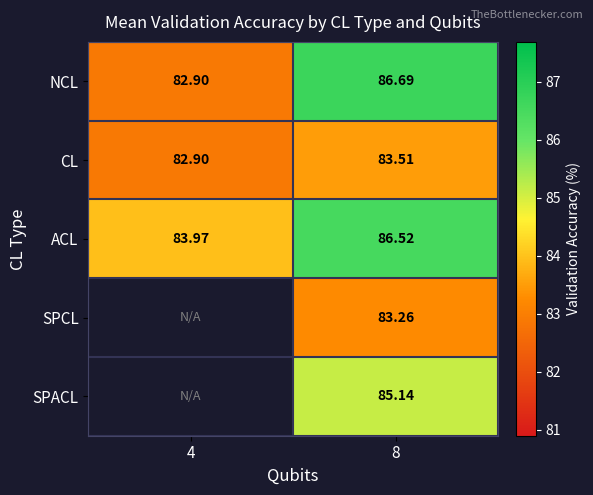

Which series changed the most between 4 and 8?

NCL